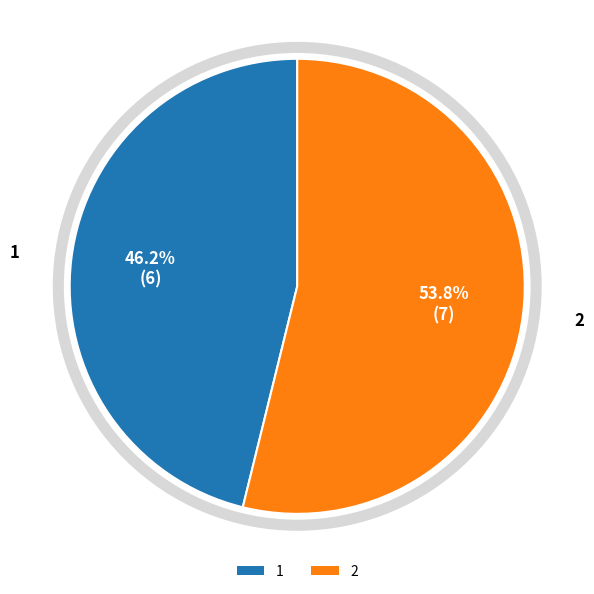

Is there any slice that represents more than half of the pie?

Yes